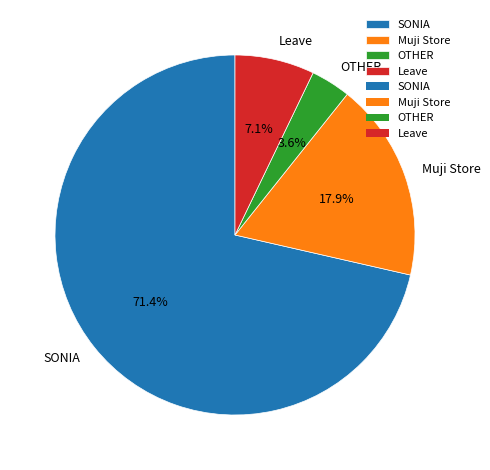

Does any single category account for the majority?

Yes